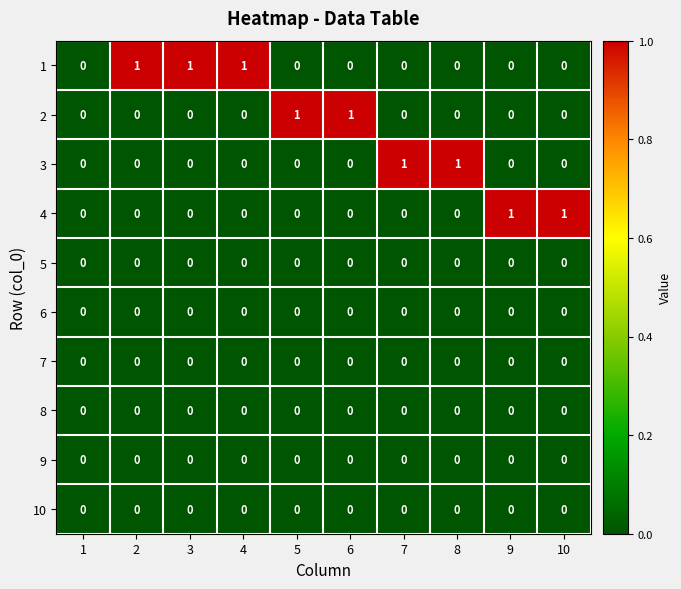

Between 1 and 9, which series saw the biggest shift?

4